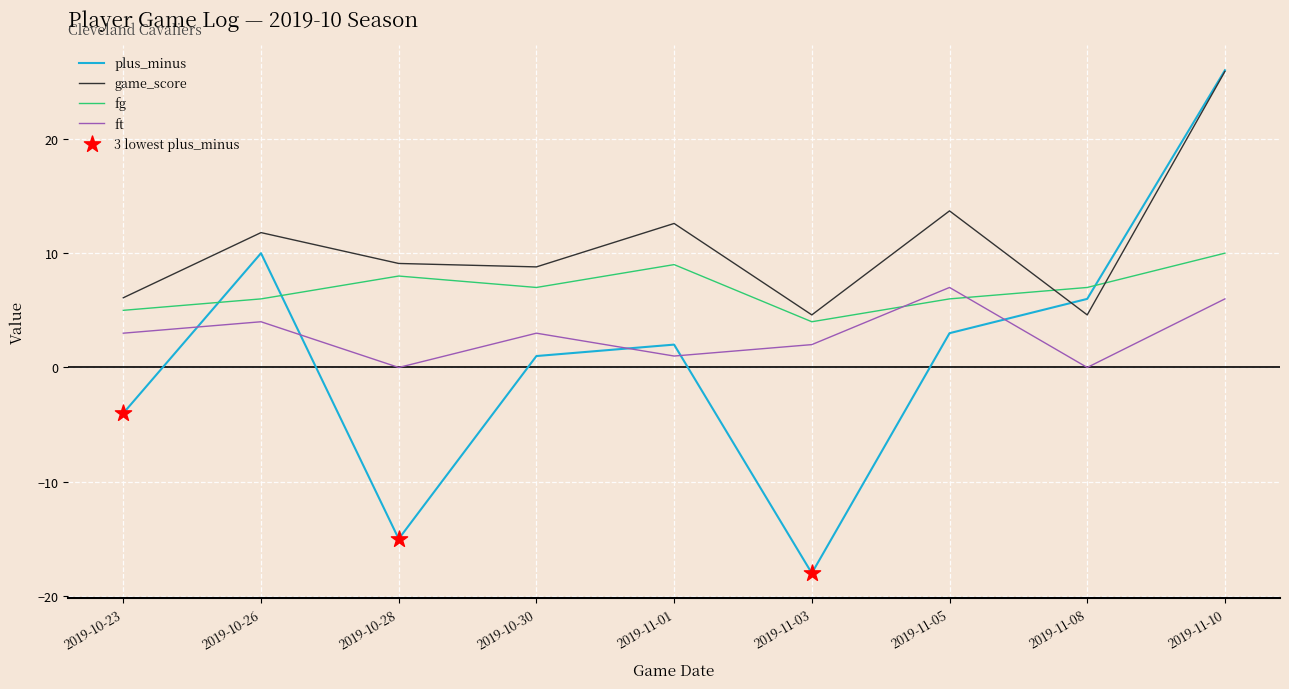

Which series has the largest range (max minus min)?

plus_minus